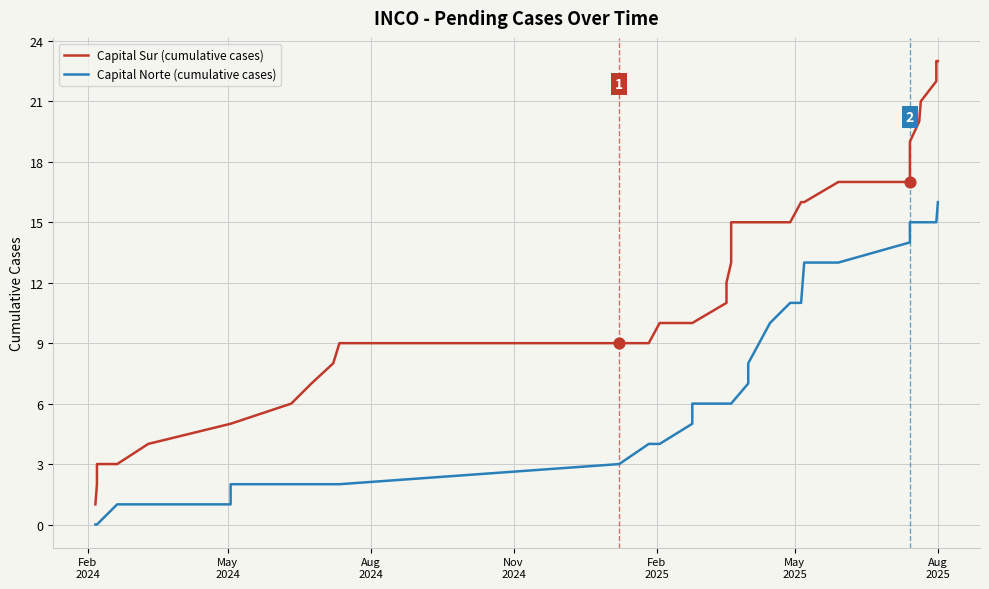

Which series has the largest Y range (max minus min)?

Capital Sur (cumulative cases)